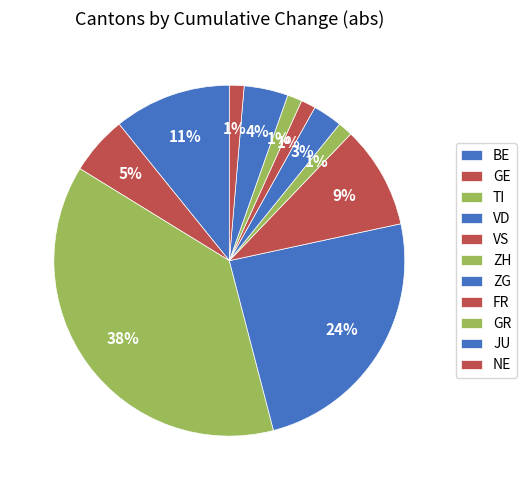

How many segments does this pie chart have?

11